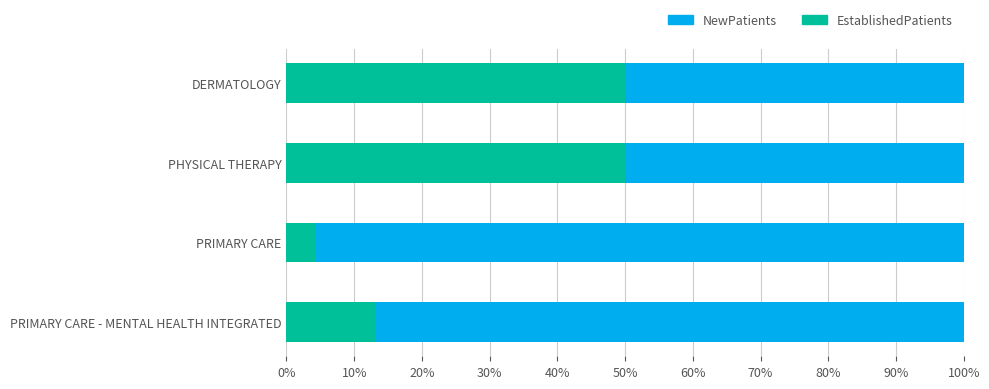

Where is EstablishedPatients nearest to the value 27?

PRIMARY CARE - MENTAL HEALTH INTEGRATED